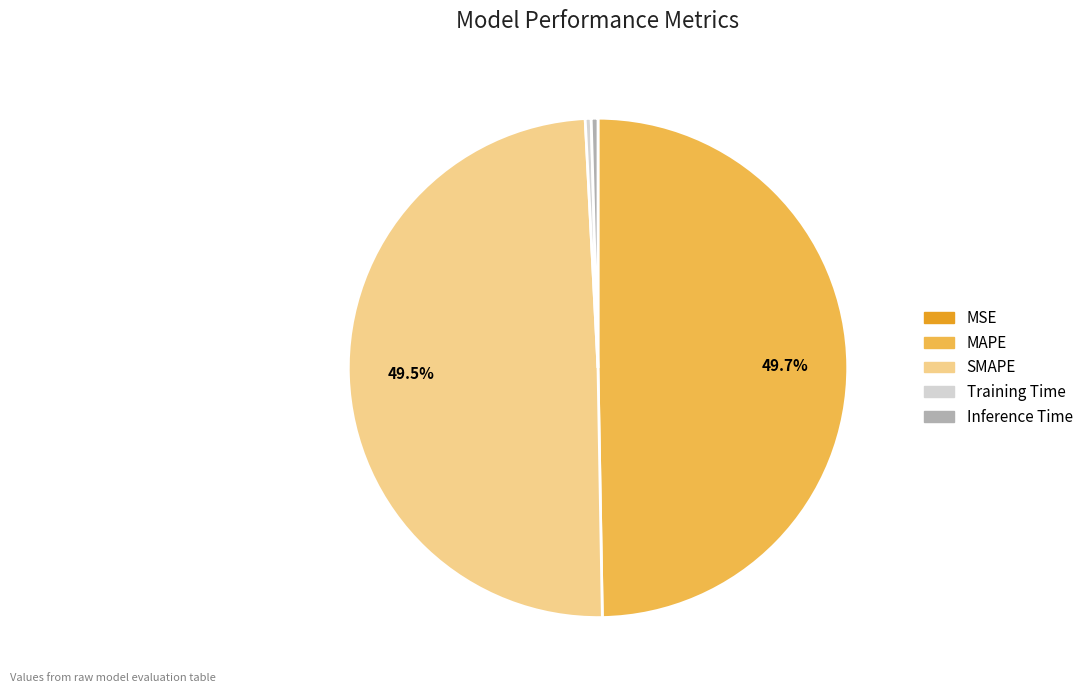

Does SMAPE represent more than half of the total?

No